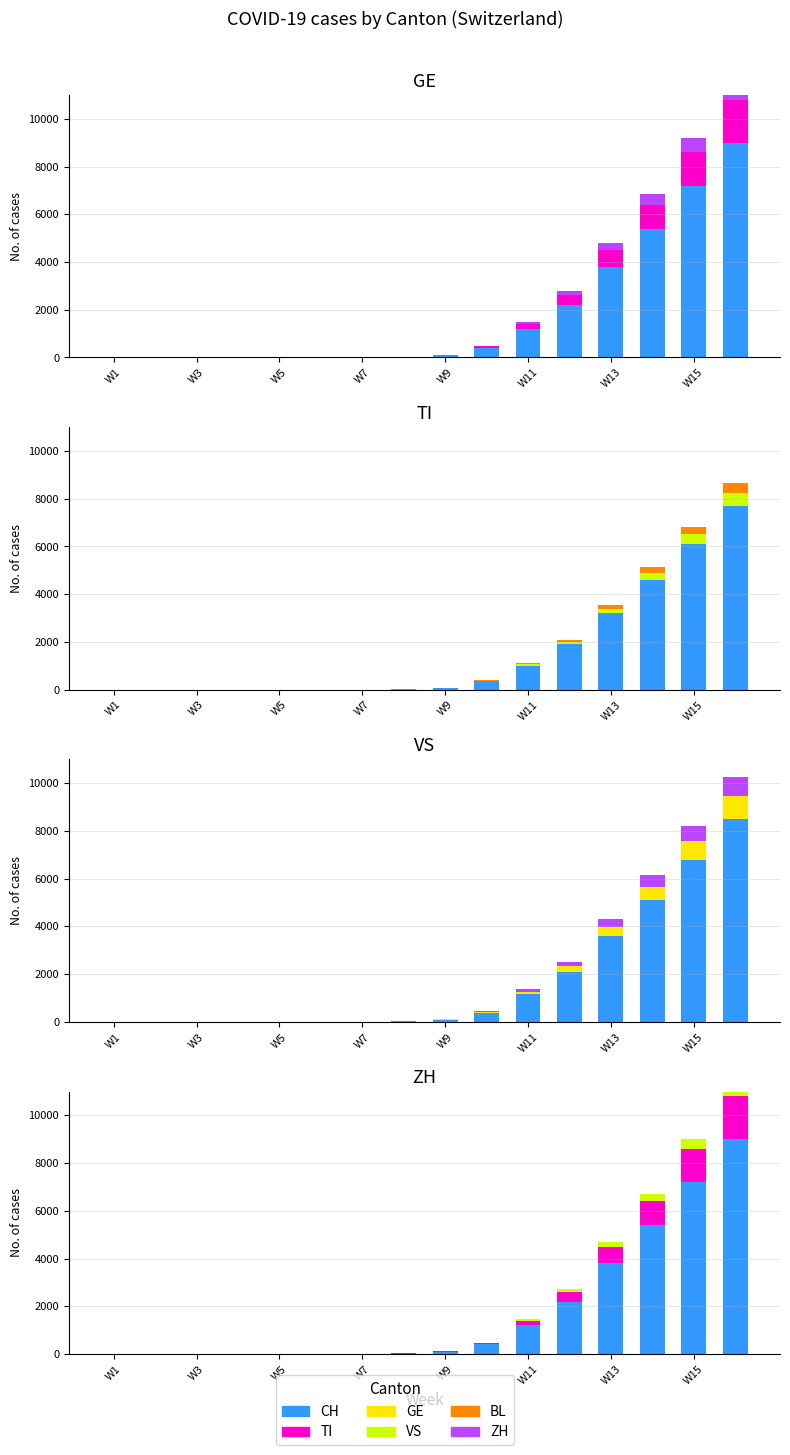

How many data points does each series have?

16